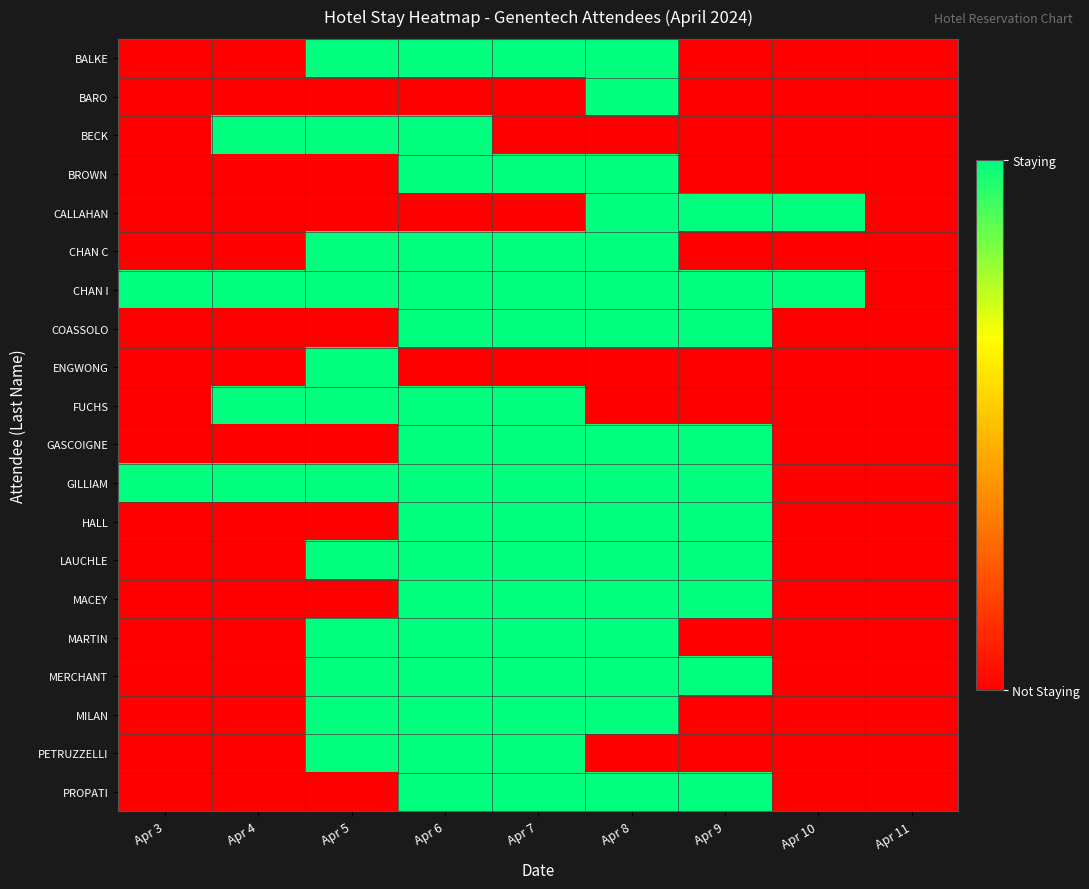

Reading left to right, list all the values displayed in this chart.

BALKE: Apr 3=0	Apr 4=0	Apr 5=1	Apr 6=1	Apr 7=1	Apr 8=1	Apr 9=0	Apr 10=0	Apr 11=0
BARO: Apr 3=0	Apr 4=0	Apr 5=0	Apr 6=0	Apr 7=0	Apr 8=1	Apr 9=0	Apr 10=0	Apr 11=0
BECK: Apr 3=0	Apr 4=1	Apr 5=1	Apr 6=1	Apr 7=0	Apr 8=0	Apr 9=0	Apr 10=0	Apr 11=0
BROWN: Apr 3=0	Apr 4=0	Apr 5=0	Apr 6=1	Apr 7=1	Apr 8=1	Apr 9=0	Apr 10=0	Apr 11=0
CALLAHAN: Apr 3=0	Apr 4=0	Apr 5=0	Apr 6=0	Apr 7=0	Apr 8=1	Apr 9=1	Apr 10=1	Apr 11=0
CHAN C: Apr 3=0	Apr 4=0	Apr 5=1	Apr 6=1	Apr 7=1	Apr 8=1	Apr 9=0	Apr 10=0	Apr 11=0
CHAN I: Apr 3=1	Apr 4=1	Apr 5=1	Apr 6=1	Apr 7=1	Apr 8=1	Apr 9=1	Apr 10=1	Apr 11=0
COASSOLO: Apr 3=0	Apr 4=0	Apr 5=0	Apr 6=1	Apr 7=1	Apr 8=1	Apr 9=1	Apr 10=0	Apr 11=0
ENGWONG: Apr 3=0	Apr 4=0	Apr 5=1	Apr 6=0	Apr 7=0	Apr 8=0	Apr 9=0	Apr 10=0	Apr 11=0
FUCHS: Apr 3=0	Apr 4=1	Apr 5=1	Apr 6=1	Apr 7=1	Apr 8=0	Apr 9=0	Apr 10=0	Apr 11=0
GASCOIGNE: Apr 3=0	Apr 4=0	Apr 5=0	Apr 6=1	Apr 7=1	Apr 8=1	Apr 9=1	Apr 10=0	Apr 11=0
GILLIAM: Apr 3=1	Apr 4=1	Apr 5=1	Apr 6=1	Apr 7=1	Apr 8=1	Apr 9=1	Apr 10=0	Apr 11=0
HALL: Apr 3=0	Apr 4=0	Apr 5=0	Apr 6=1	Apr 7=1	Apr 8=1	Apr 9=1	Apr 10=0	Apr 11=0
LAUCHLE: Apr 3=0	Apr 4=0	Apr 5=1	Apr 6=1	Apr 7=1	Apr 8=1	Apr 9=1	Apr 10=0	Apr 11=0
MACEY: Apr 3=0	Apr 4=0	Apr 5=0	Apr 6=1	Apr 7=1	Apr 8=1	Apr 9=1	Apr 10=0	Apr 11=0
MARTIN: Apr 3=0	Apr 4=0	Apr 5=1	Apr 6=1	Apr 7=1	Apr 8=1	Apr 9=0	Apr 10=0	Apr 11=0
MERCHANT: Apr 3=0	Apr 4=0	Apr 5=1	Apr 6=1	Apr 7=1	Apr 8=1	Apr 9=1	Apr 10=0	Apr 11=0
MILAN: Apr 3=0	Apr 4=0	Apr 5=1	Apr 6=1	Apr 7=1	Apr 8=1	Apr 9=0	Apr 10=0	Apr 11=0
PETRUZZELLI: Apr 3=0	Apr 4=0	Apr 5=1	Apr 6=1	Apr 7=1	Apr 8=0	Apr 9=0	Apr 10=0	Apr 11=0
PROPATI: Apr 3=0	Apr 4=0	Apr 5=0	Apr 6=1	Apr 7=1	Apr 8=1	Apr 9=1	Apr 10=0	Apr 11=0